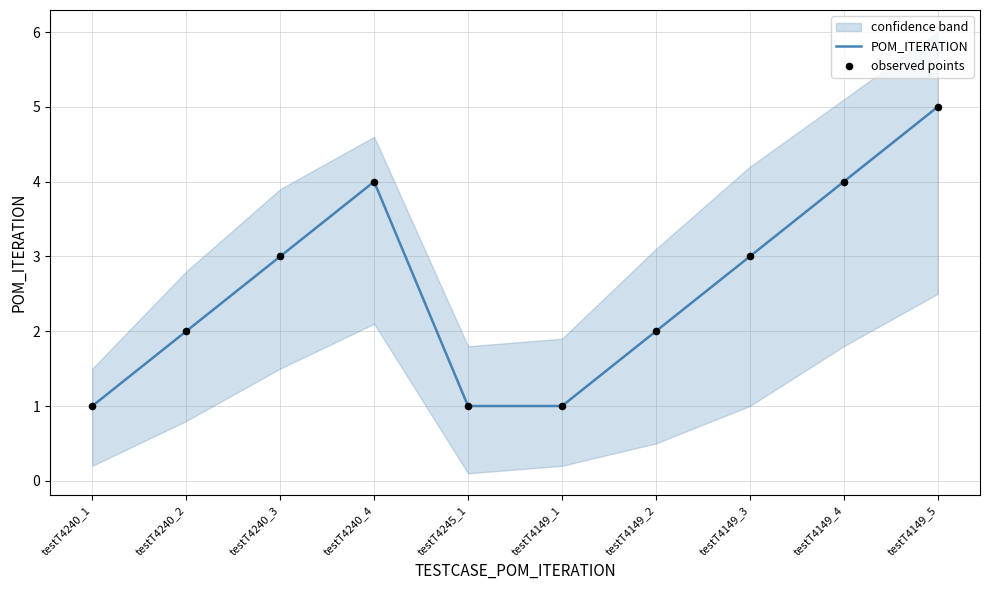

Which series has the largest total across all categories?

POM_ITERATION